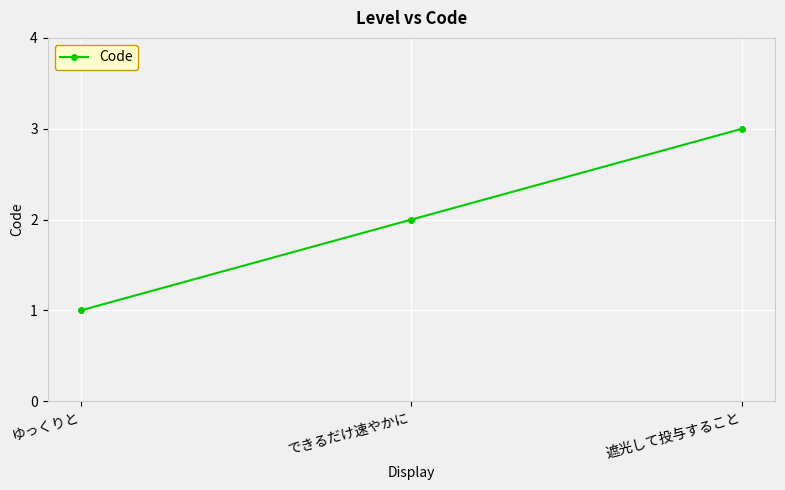

What position from the left is できるだけ速やかに?

2